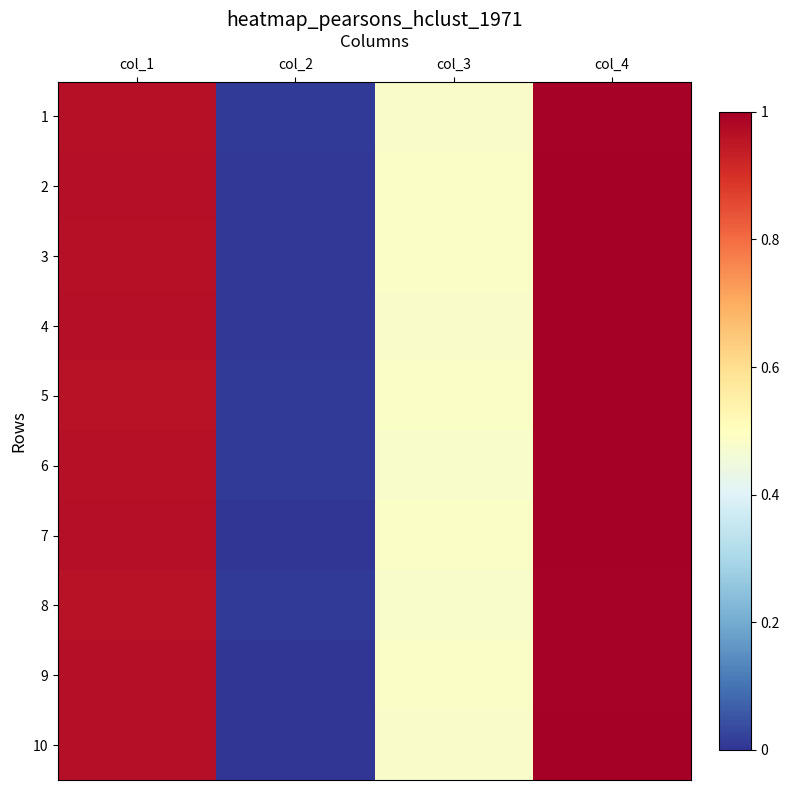

What is the maximum value shown in the chart?

1.0